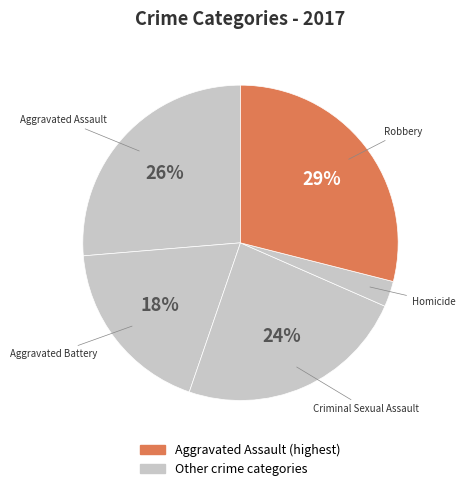

How many segments does this pie chart have?

5